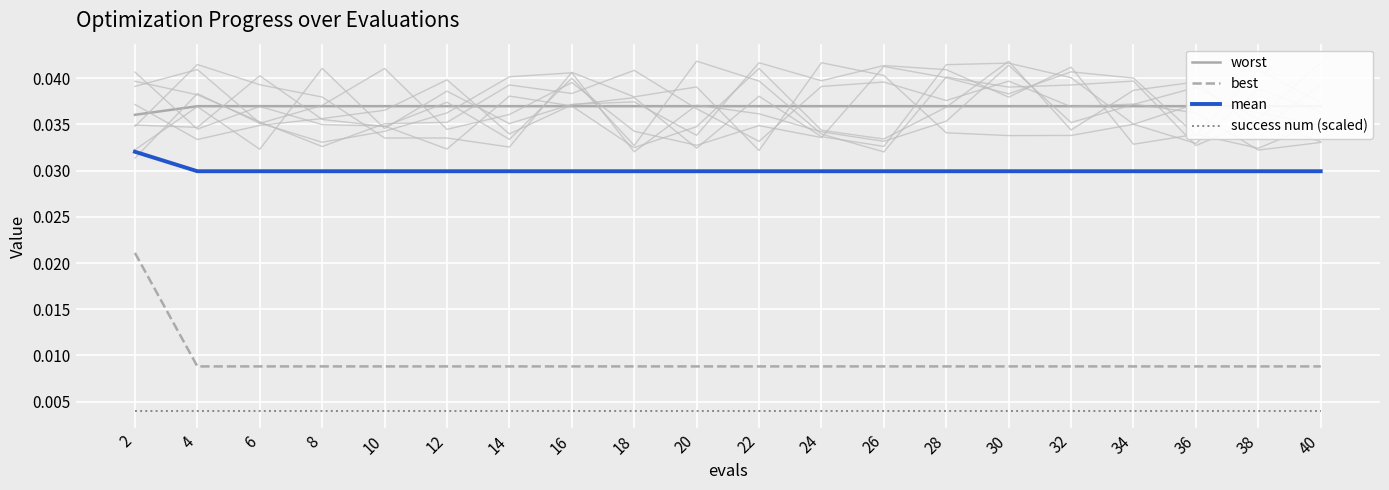

What are all the series names shown in the legend?

worst, best, mean, success num (scaled)